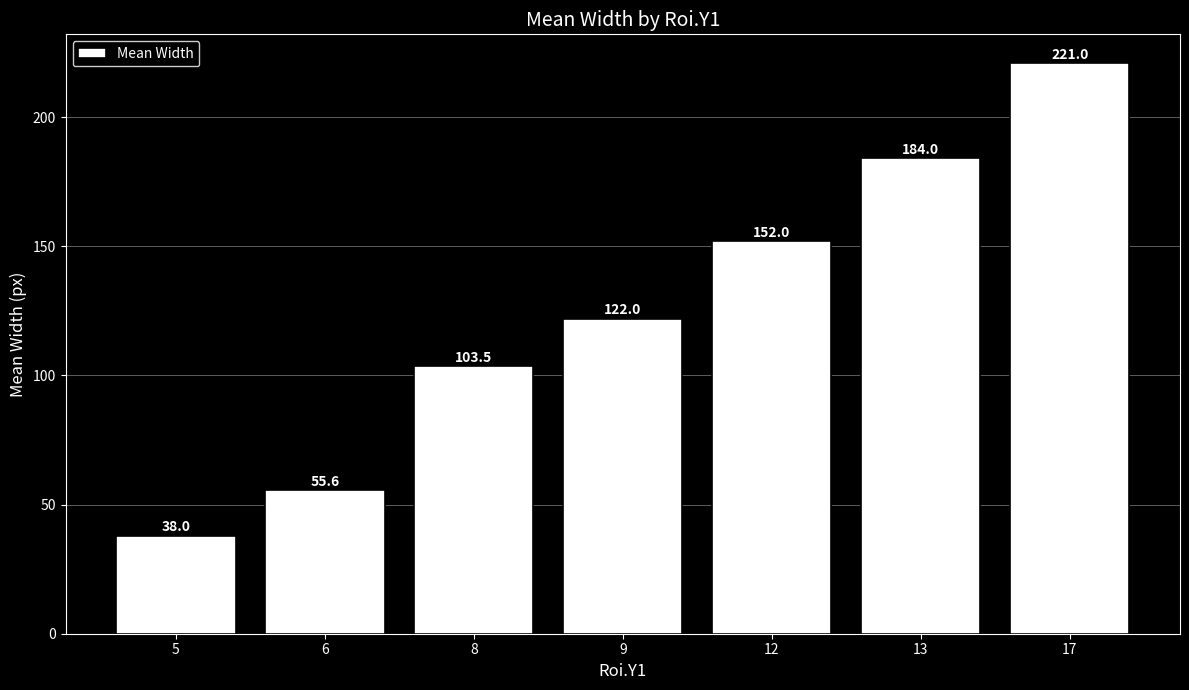

What is the change in value from 5 to 6?

+17.6